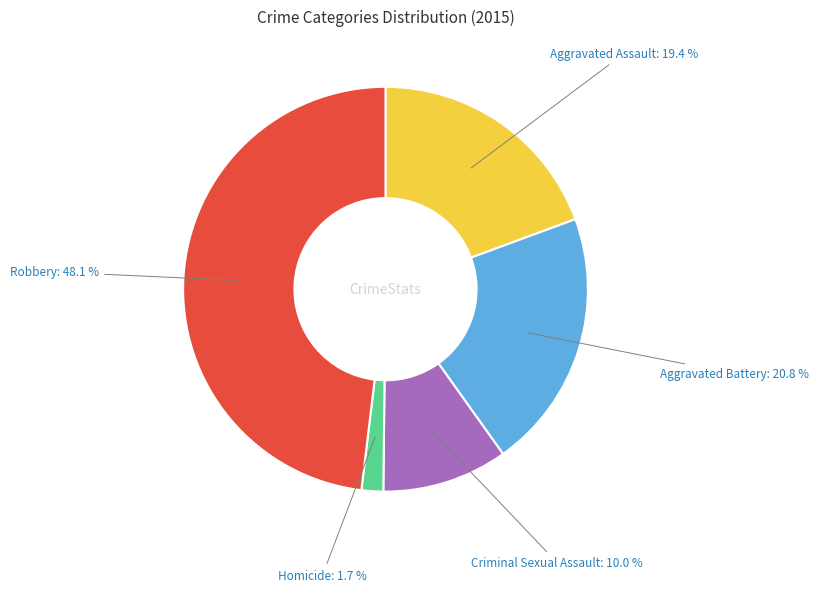

Is there any slice that represents more than half of the pie?

No